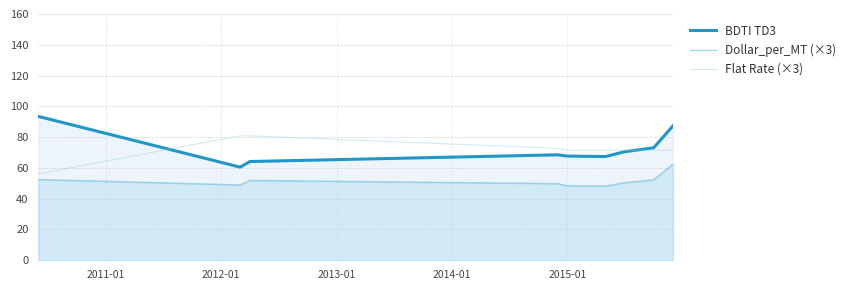

What is the lowest value of the Flat Rate (×3) series?

56.2